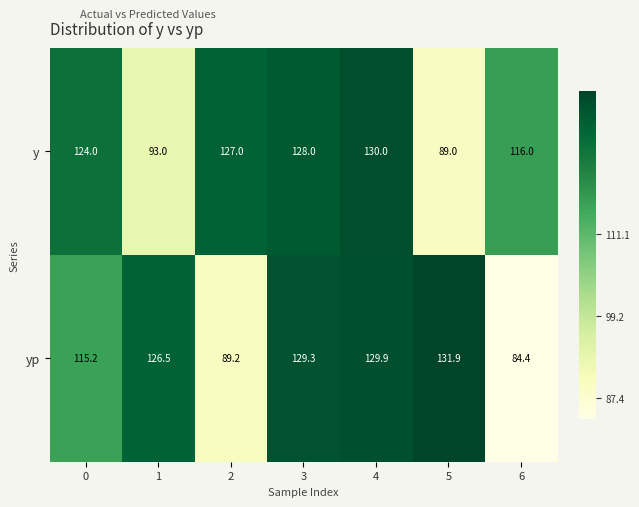

What is the spread (max minus min) of values at 2?

37.8